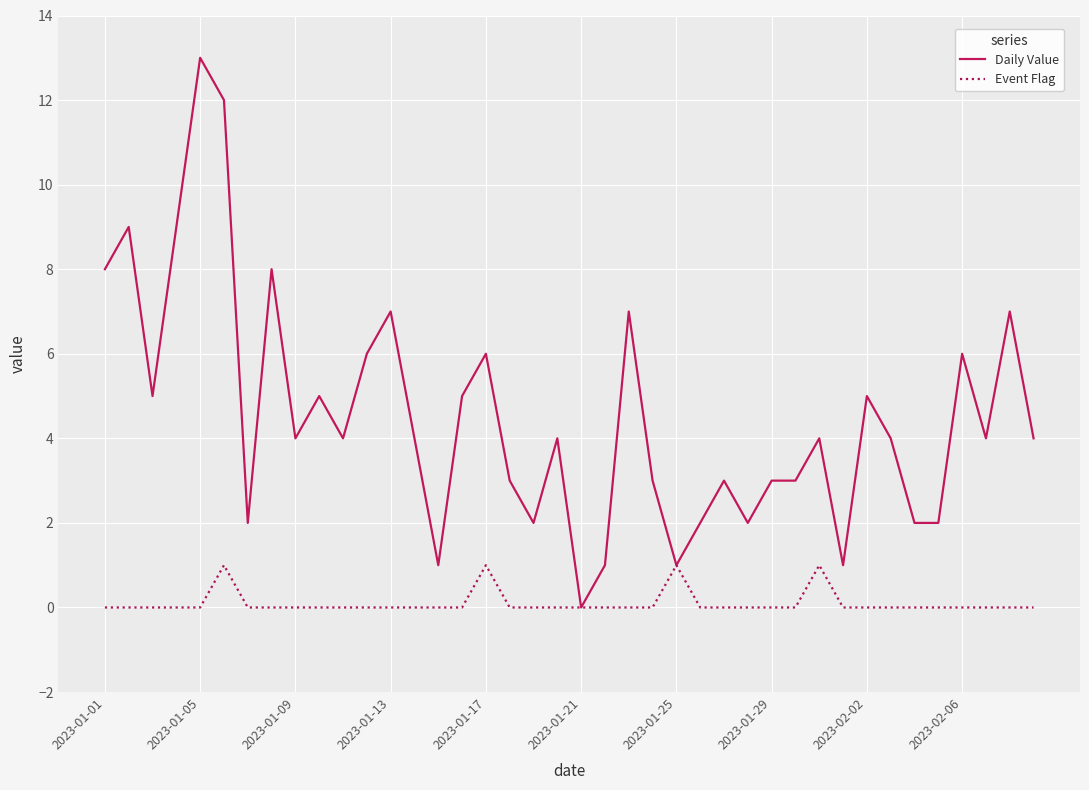

Which series has the largest range (max minus min)?

Daily Value